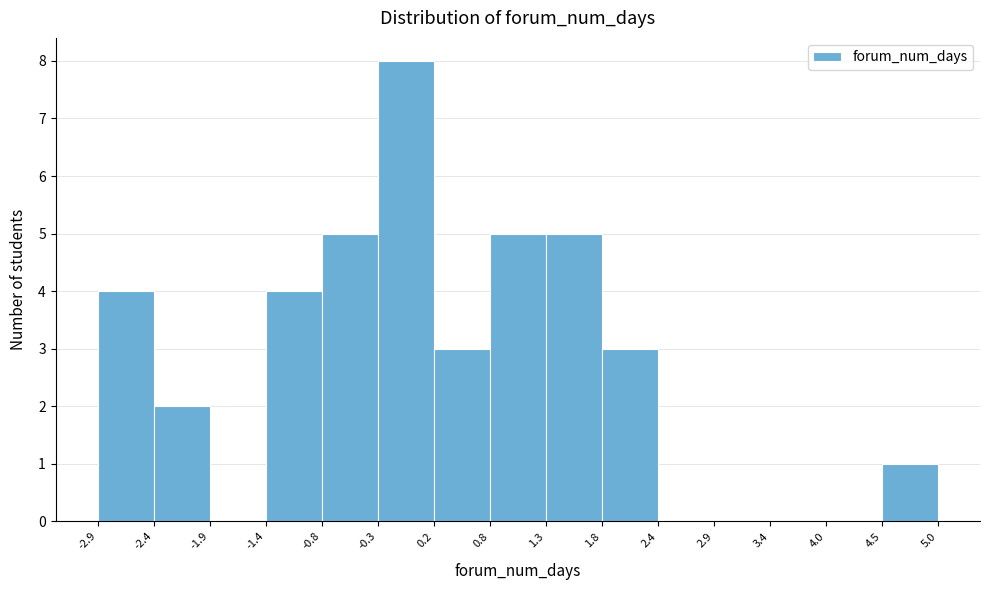

Reading left to right, transcribe this chart: for each bar, give the range it covers on the x-axis and its height. The values are not printed on the chart, so give them approximately, as read against the axis.

-2.9 to -2.4: 4
-2.4 to -1.9: 2
-1.9 to -1.4: 0
-1.4 to -0.8: 4
-0.8 to -0.3: 5
-0.3 to 0.2: 8
0.2 to 0.8: 3
0.8 to 1.3: 5
1.3 to 1.8: 5
1.8 to 2.4: 3
2.4 to 2.9: 0
2.9 to 3.4: 0
3.4 to 4.0: 0
4.0 to 4.5: 0
4.5 to 5.0: 1